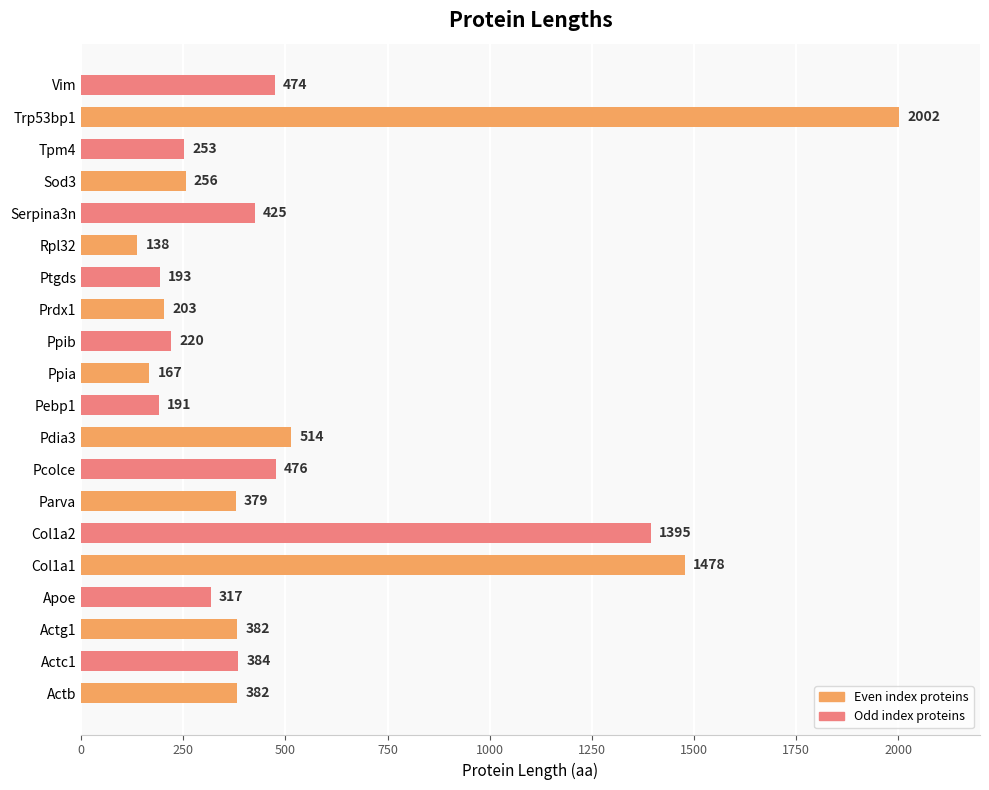

What is the maximum value shown in the chart?

2002